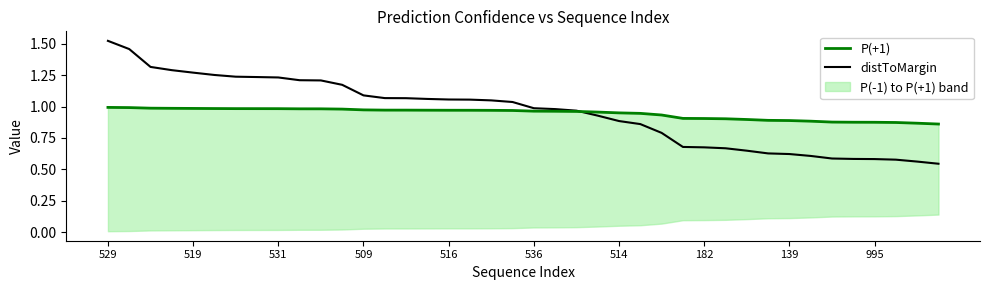

After their last crossing, which series has the higher values: P(+1) or distToMargin?

P(+1)